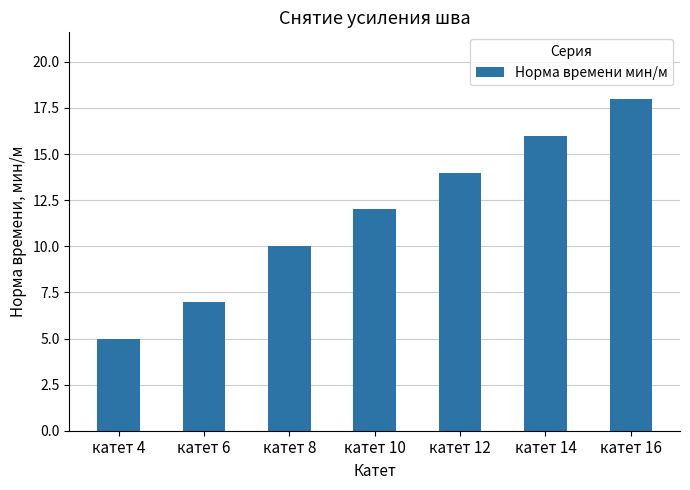

Between катет 6 and катет 12, which is larger?

катет 12